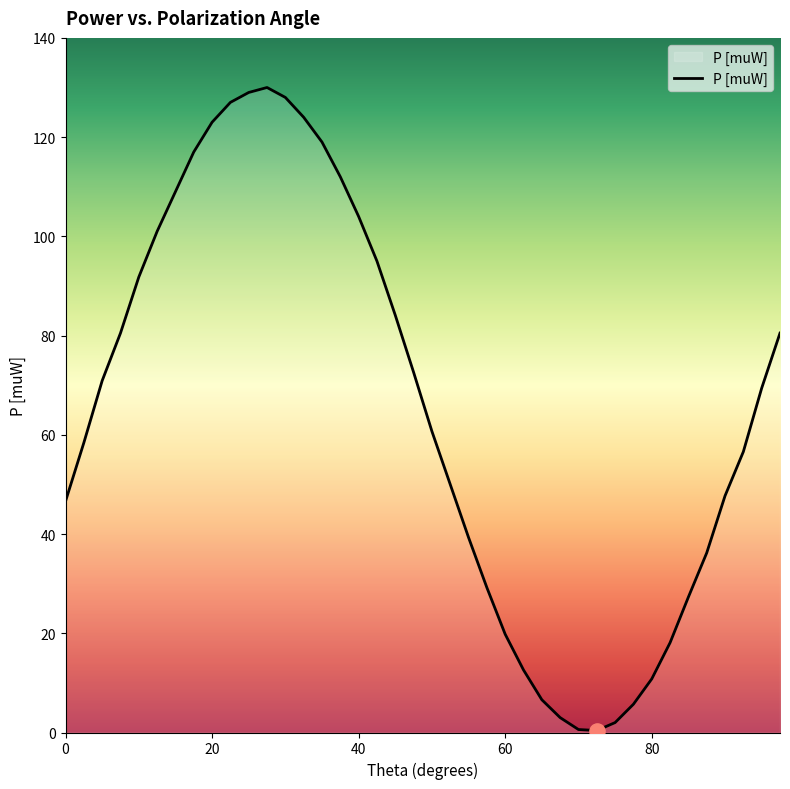

What is the maximum value shown in the chart?

130.0